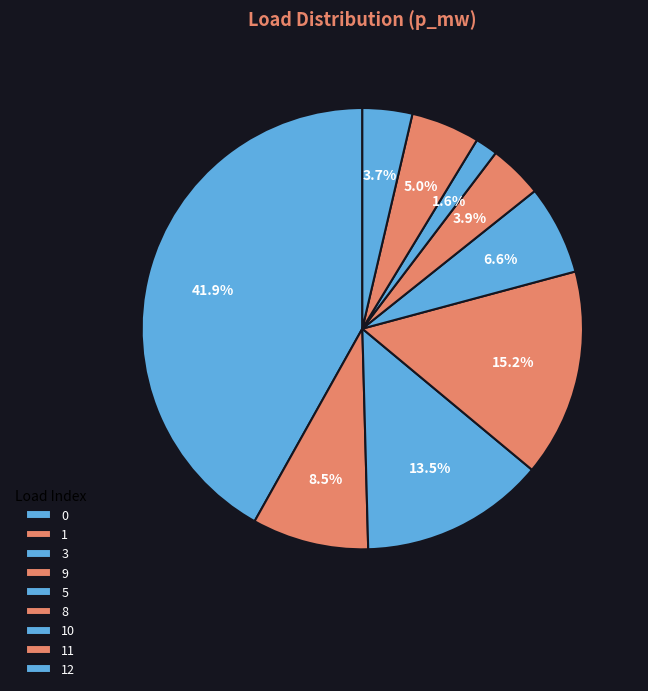

How many slices are in this pie chart?

9